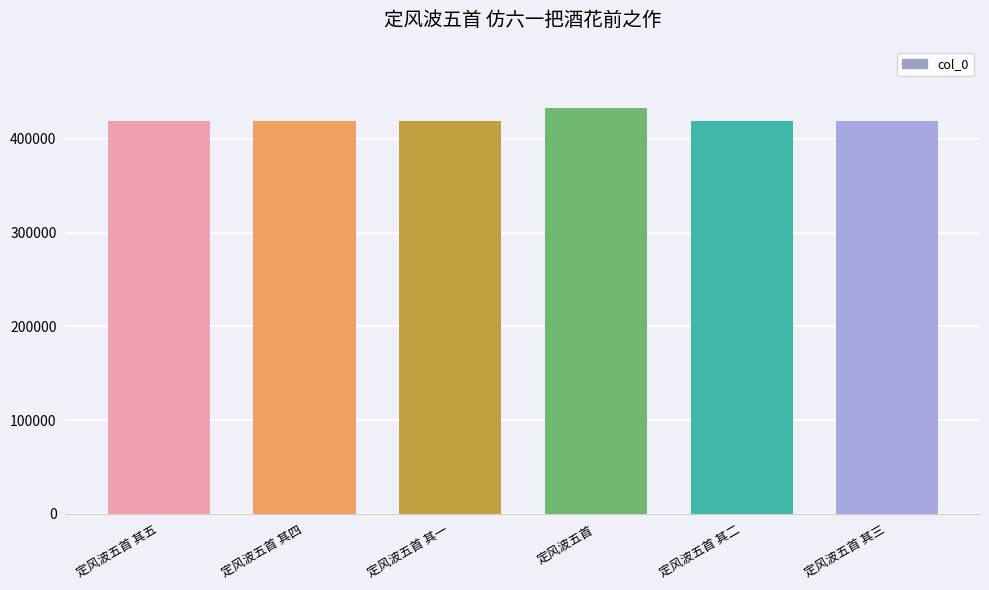

How many values are below 418841?

3